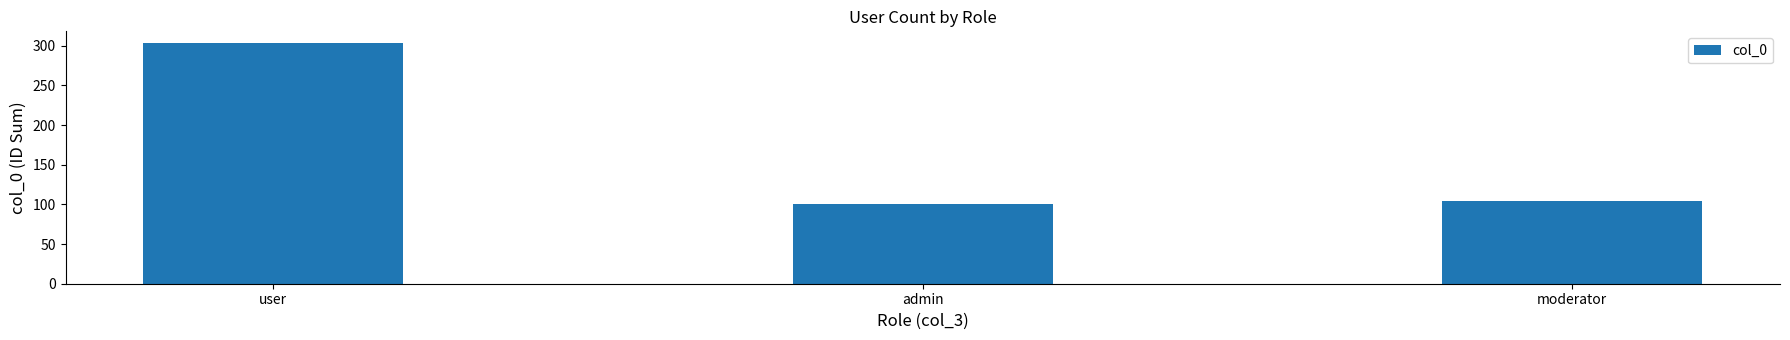

The value at moderator is 104. True or false?

True